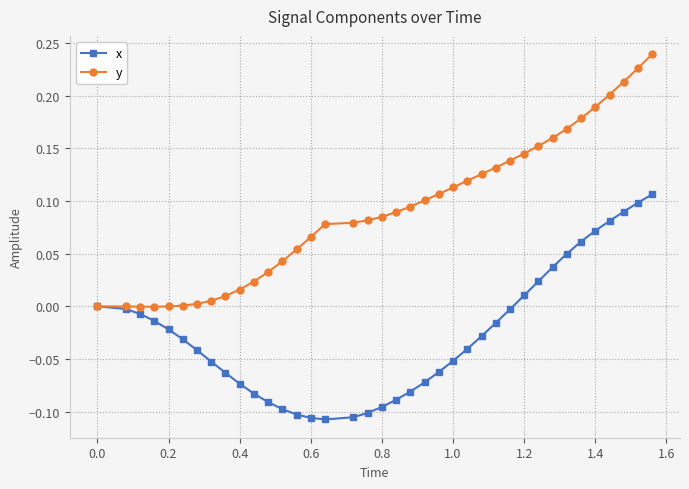

Which series has the largest total across all categories?

y